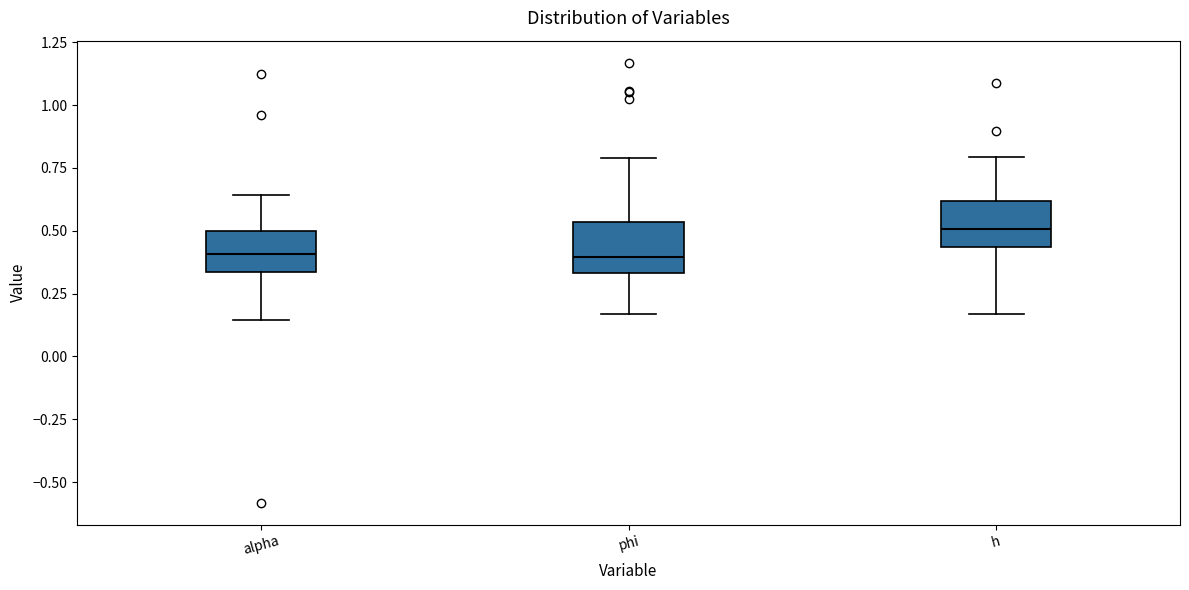

Where does the lower whisker of the box for h end on the y-axis? The values are not printed on the chart, so give them approximately, as read against the axis.

0.15